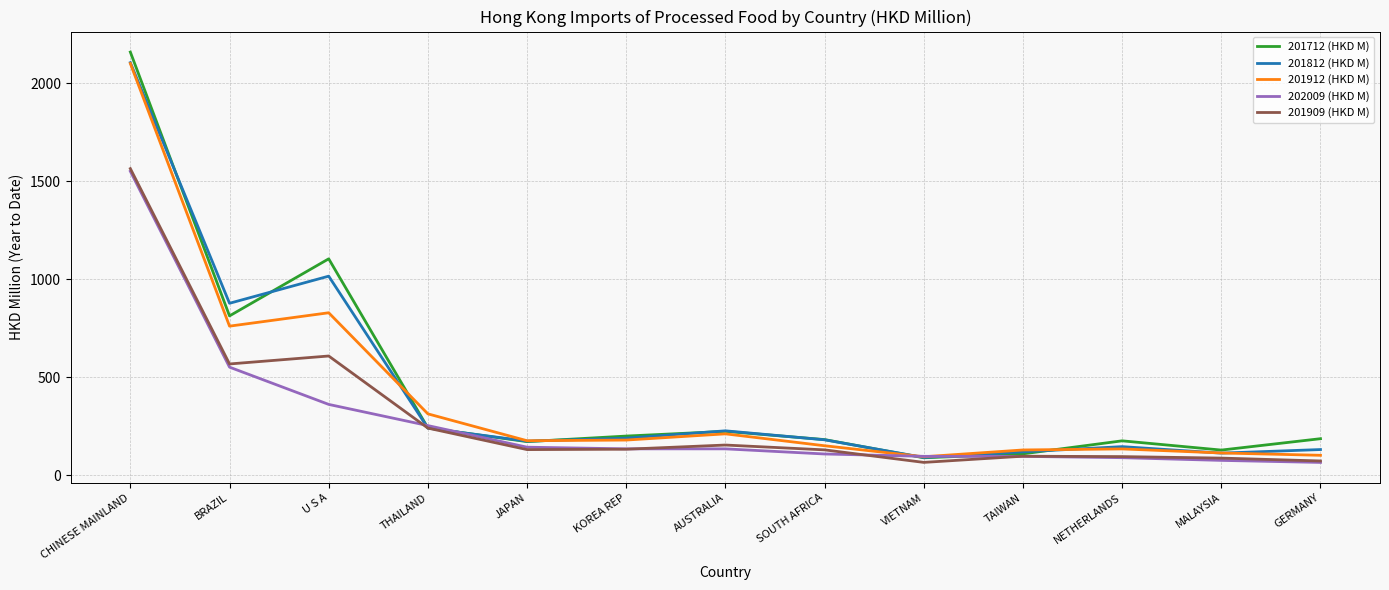

How many values in the 202009 (HKD M) series are below 134?

6